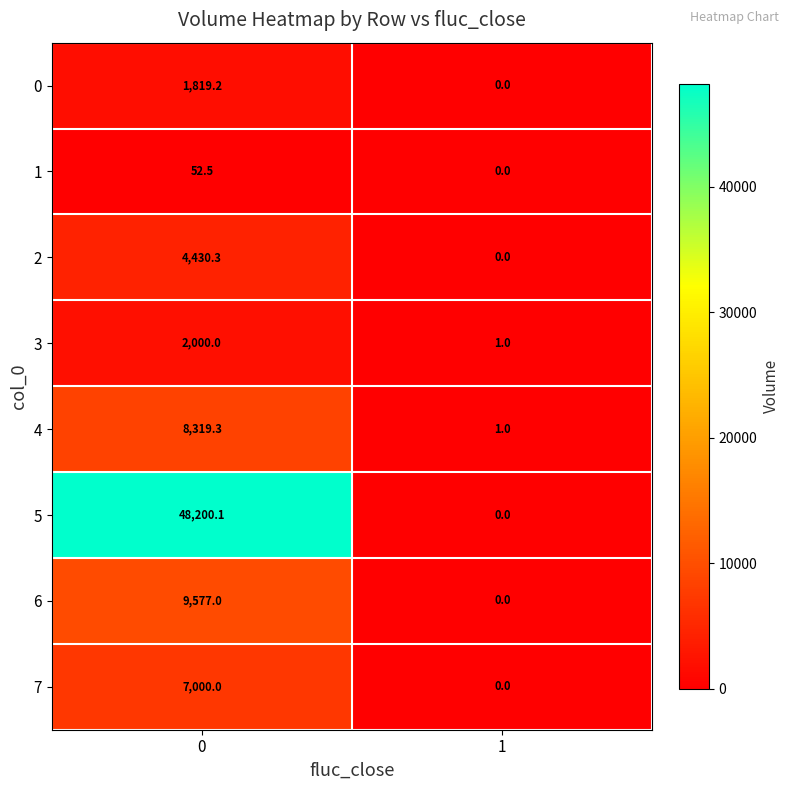

How many series are shown in this chart?

8